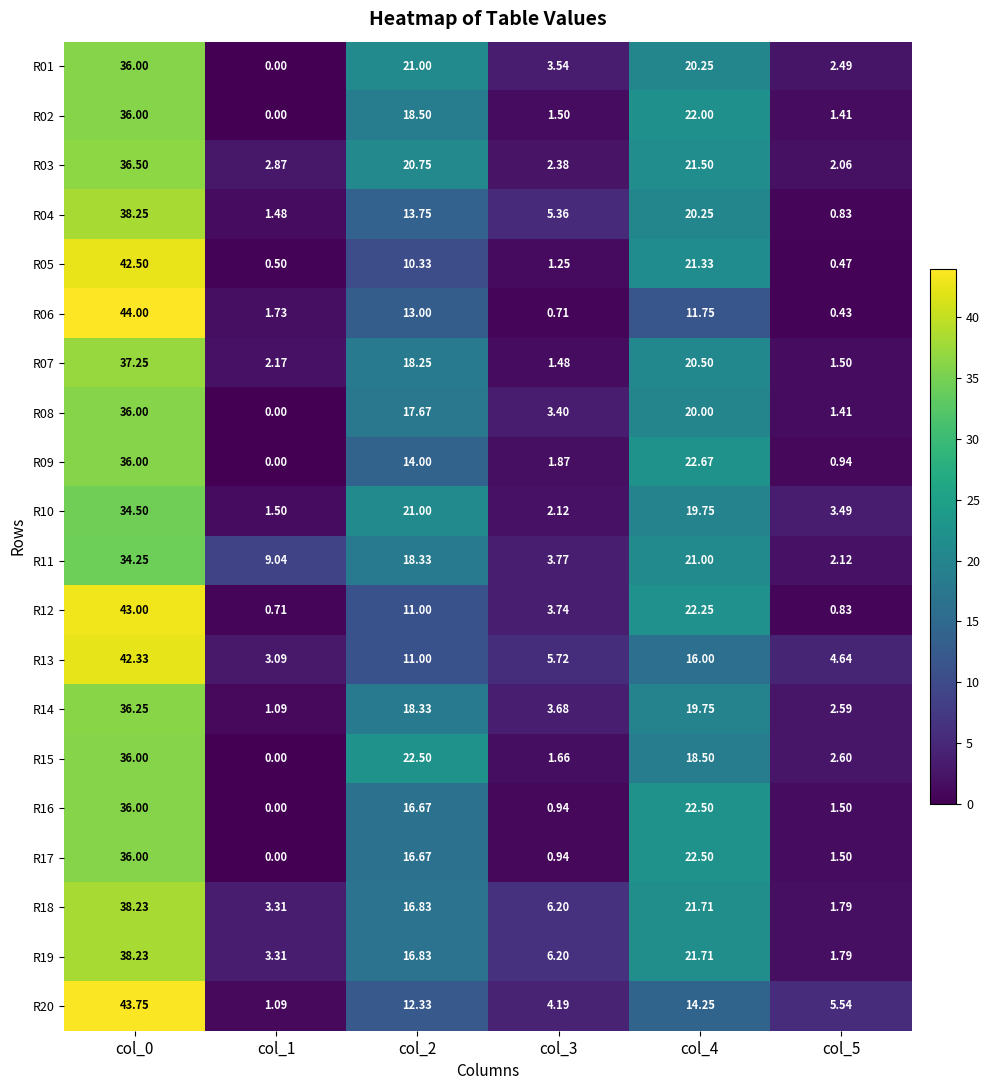

Is the value of R07 at col_4 greater than the value of R12 at col_2?

Yes